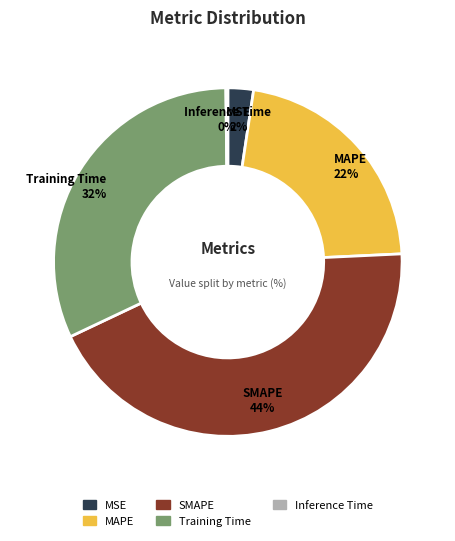

To the nearest percent, what is the combined percentage of SMAPE and Training Time?

76%